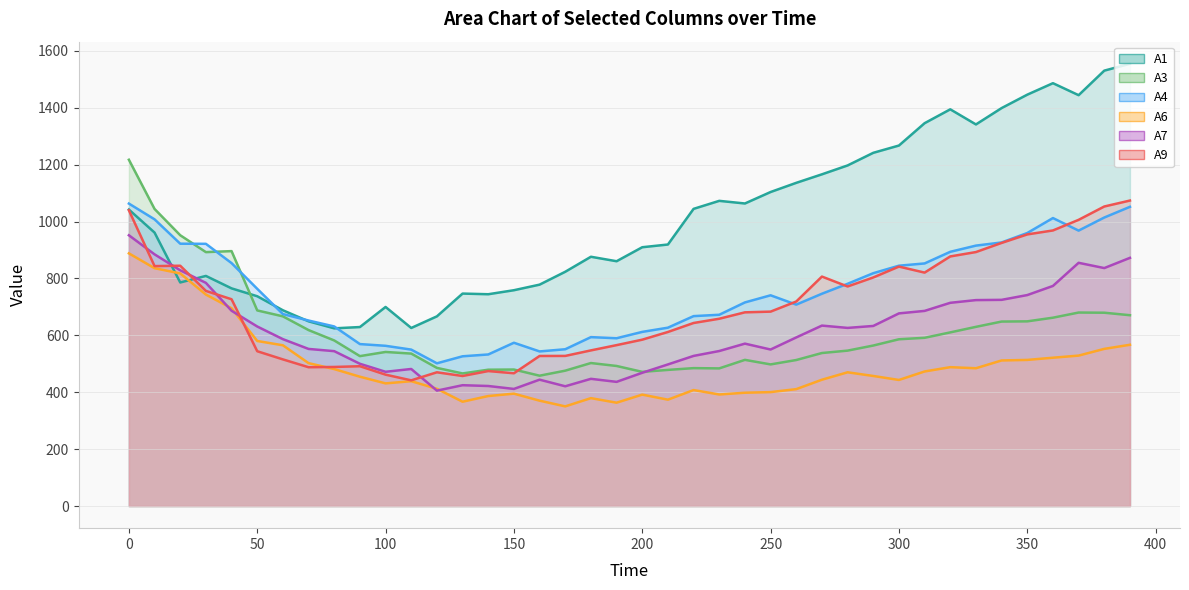

Reading right to left, what are all the values shown in this chart?

A1: 390=1554.3	380=1530.2	370=1443.9	360=1486.1	350=1445.8	340=1398.6	330=1341.1	320=1394.2	310=1345.5	300=1267.0	290=1241.4	280=1197.0	270=1165.8	260=1135.9	250=1103.6	240=1063.3	230=1072.6	220=1044.4	210=919.1	200=909.6	190=860.4	180=876.1	170=823.4	160=778.1	150=758.5	140=744.4	130=746.7	120=666.7	110=625.9	100=699.6	90=629.1	80=624.5	70=649.2	60=688.0	50=737.3	40=765.0	30=808.7	20=785.7	10=961.0	0=1042.0
A3: 390=670.7	380=679.4	370=680.1	360=661.9	350=649.1	340=648.4	330=629.8	320=610.3	310=591.3	300=586.1	290=564.1	280=546.2	270=537.8	260=513.2	250=497.8	240=513.8	230=483.8	220=484.7	210=478.5	200=471.6	190=492.3	180=502.6	170=475.8	160=458.1	150=479.8	140=479.2	130=466.0	120=485.5	110=535.8	100=541.5	90=526.9	80=582.0	70=618.4	60=666.7	50=687.5	40=896.0	30=892.4	20=951.7	10=1044.1	0=1217.1
A4: 390=1051.6	380=1014.0	370=968.0	360=1012.1	350=959.6	340=926.4	330=915.3	320=893.5	310=852.6	300=844.7	290=818.4	280=781.1	270=746.2	260=707.9	250=740.7	240=715.6	230=672.3	220=667.5	210=626.9	200=612.1	190=589.7	180=593.7	170=551.1	160=543.4	150=573.9	140=532.7	130=526.3	120=501.6	110=549.8	100=563.2	90=569.2	80=631.1	70=652.0	60=674.8	50=763.4	40=853.8	30=921.6	20=922.0	10=1007.6	0=1063.0
A6: 390=566.8	380=552.4	370=528.7	360=521.3	350=513.6	340=511.7	330=484.3	320=488.1	310=472.9	300=443.1	290=457.1	280=470.1	270=444.0	260=410.9	250=400.4	240=398.3	230=392.1	220=407.7	210=373.9	200=391.6	190=363.2	180=379.2	170=350.3	160=370.4	150=395.0	140=386.6	130=366.7	120=412.1	110=438.8	100=431.1	90=454.5	80=481.3	70=502.2	60=565.0	50=580.1	40=695.1	30=743.2	20=817.5	10=835.9	0=888.0
A7: 390=872.3	380=836.3	370=854.8	360=773.5	350=741.5	340=724.7	330=723.8	320=714.3	310=685.8	300=677.1	290=632.9	280=626.1	270=634.2	260=592.6	250=550.1	240=570.8	230=544.8	220=527.6	210=497.7	200=468.4	190=436.5	180=447.1	170=420.9	160=444.2	150=411.6	140=421.9	130=424.7	120=405.7	110=481.7	100=471.8	90=500.0	80=544.4	70=552.2	60=586.5	50=631.0	40=686.4	30=784.3	20=828.6	10=884.6	0=951.6
A9: 390=1073.6	380=1052.7	370=1005.8	360=968.6	350=954.6	340=924.8	330=892.6	320=877.3	310=820.4	300=841.6	290=803.3	280=771.7	270=806.5	260=718.9	250=683.3	240=680.8	230=658.3	220=643.4	210=611.8	200=584.7	190=565.5	180=547.0	170=527.6	160=527.4	150=466.7	140=474.4	130=457.1	120=470.1	110=441.8	100=461.8	90=491.4	80=488.8	70=487.9	60=515.4	50=544.1	40=726.8	30=756.1	20=844.6	10=843.3	0=1039.4